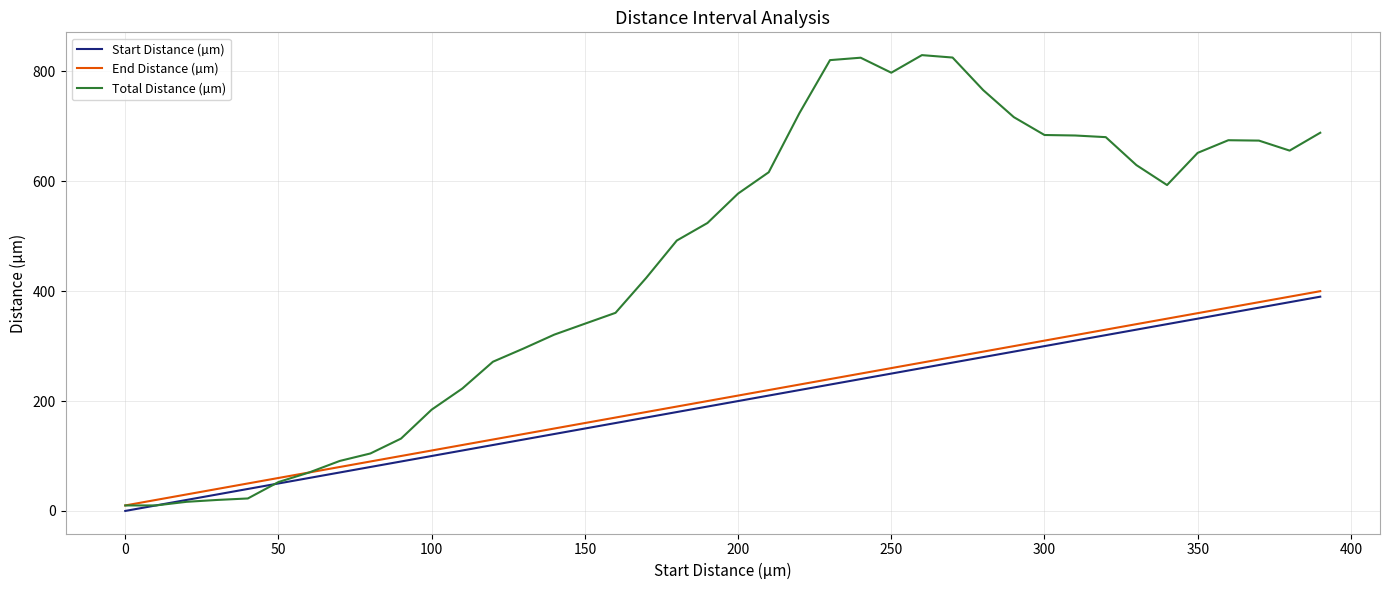

True or false: End Distance (µm) and Start Distance (µm) intersect in this chart.

False